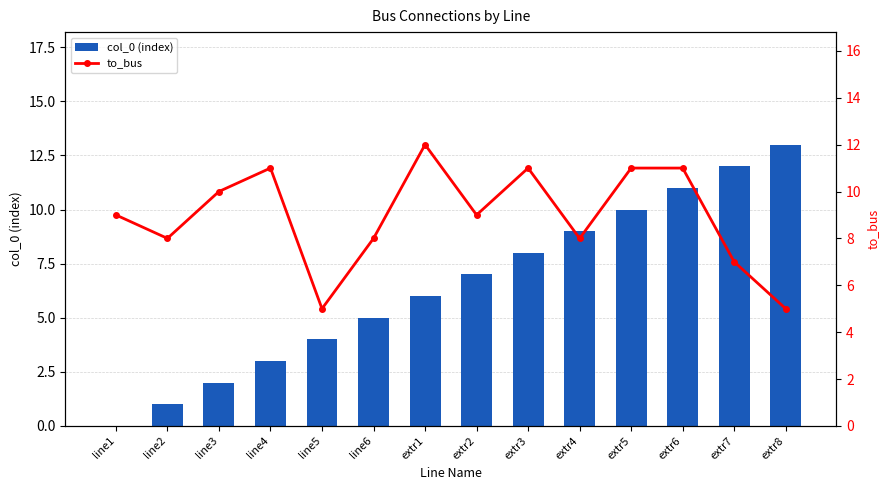

Does the chart contain stacked bars?

No